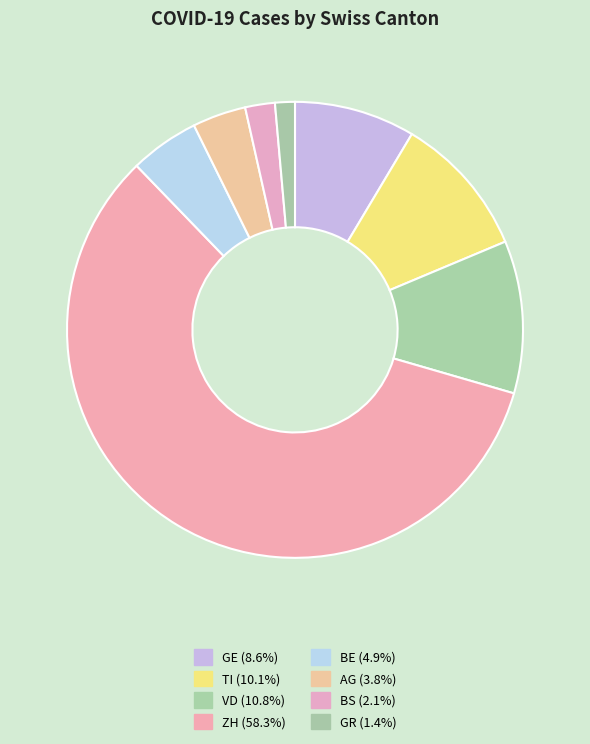

How many slices are in this pie chart?

8